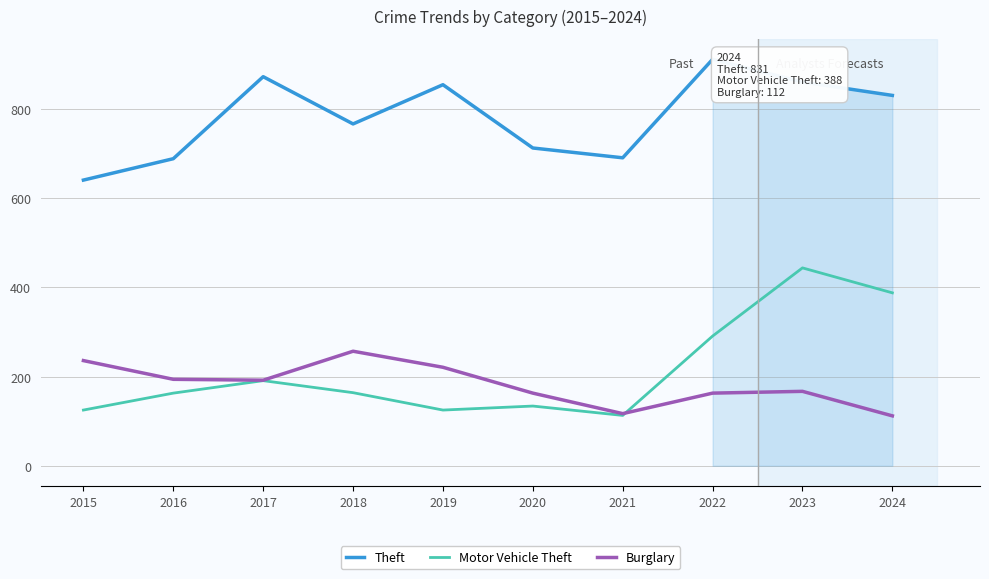

The Motor Vehicle Theft series shows 130 at 2017. True or false?

False